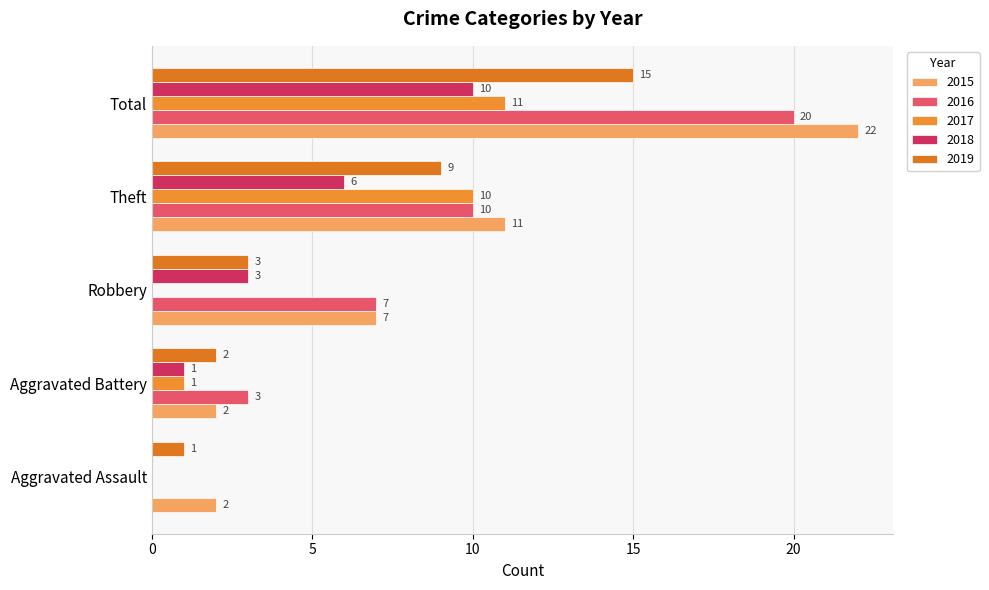

What is the sum of all 2019 values?

30